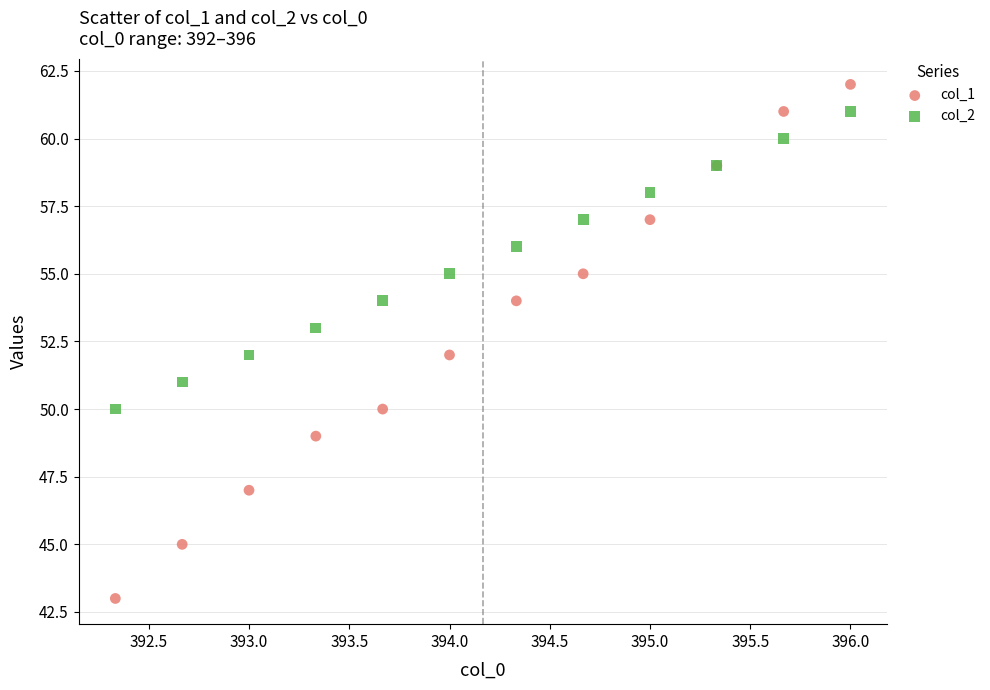

Which series contains the highest Y value?

col_1